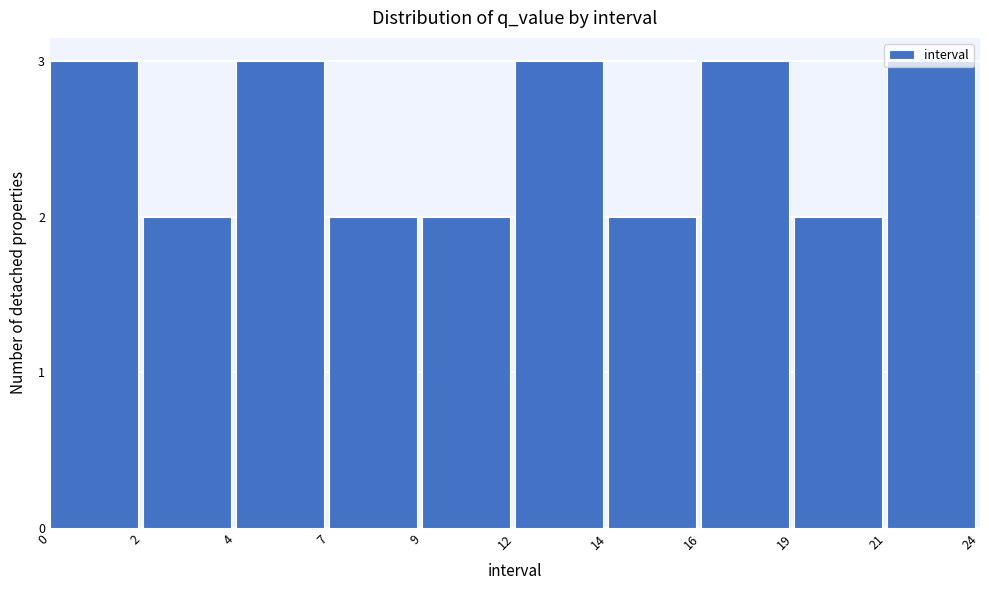

Approximately how many times larger is the value at 19 compared to 4?

0.7